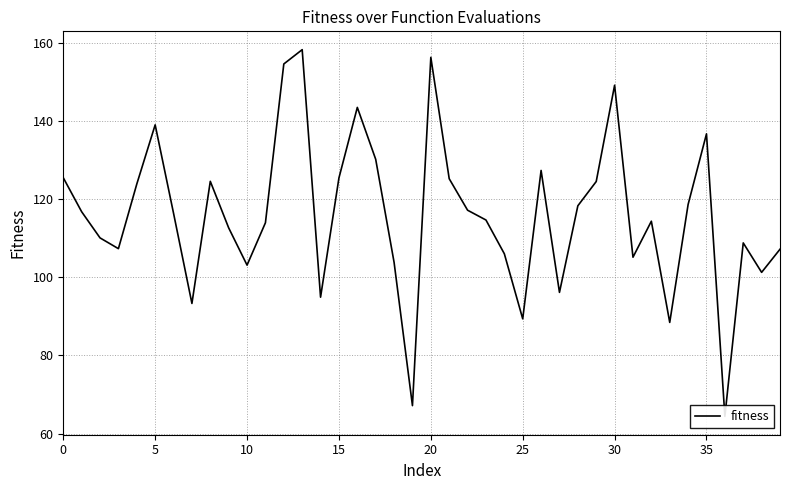

How many lines are shown in the chart?

1